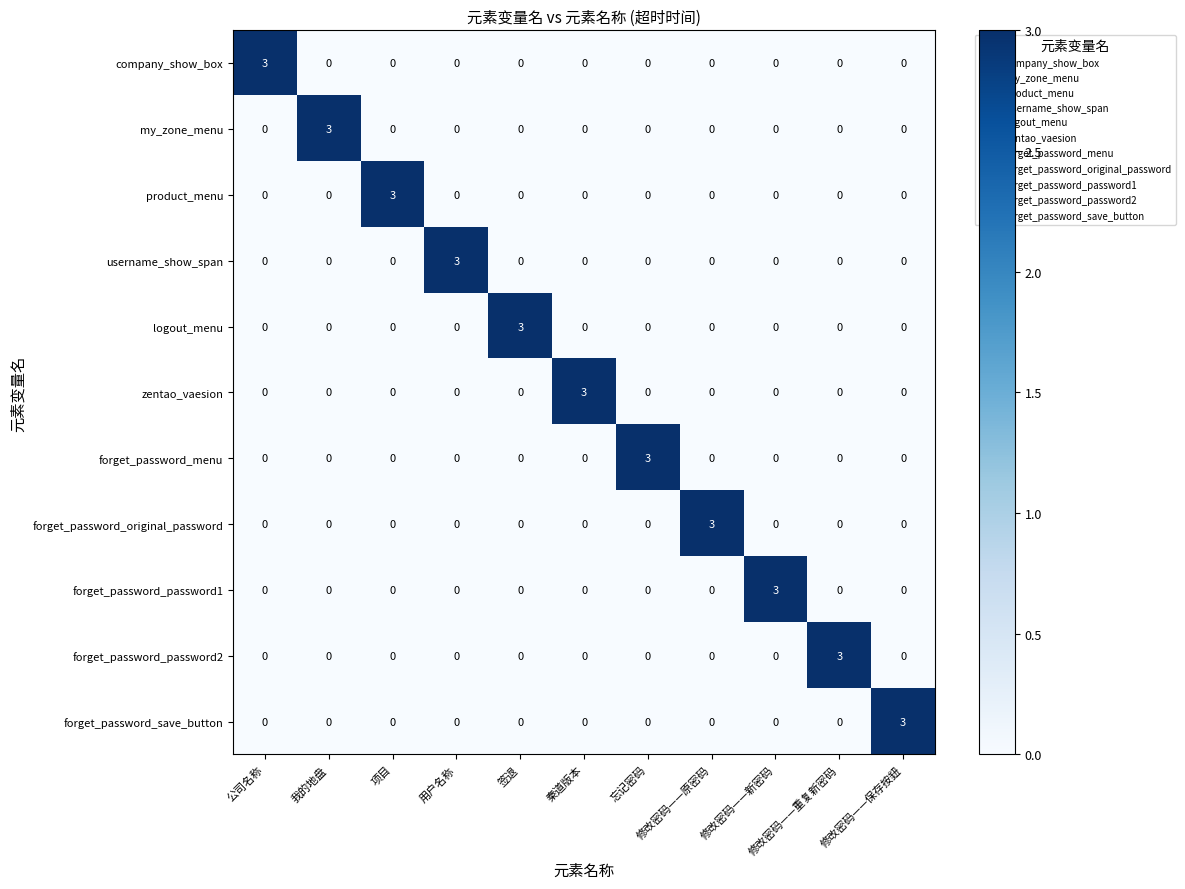

At how many categories does at least one series exceed 2?

11